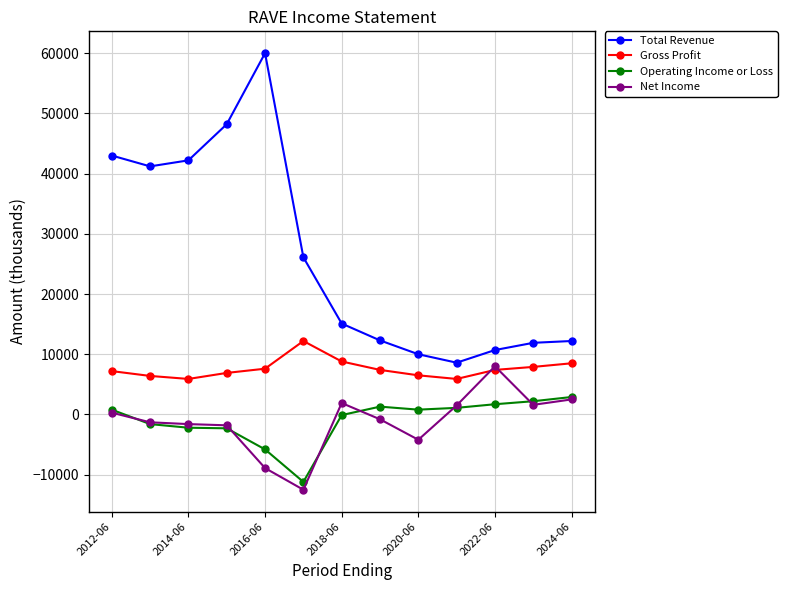

What is the value of the Operating Income or Loss point at the 2nd from the left?

-1600